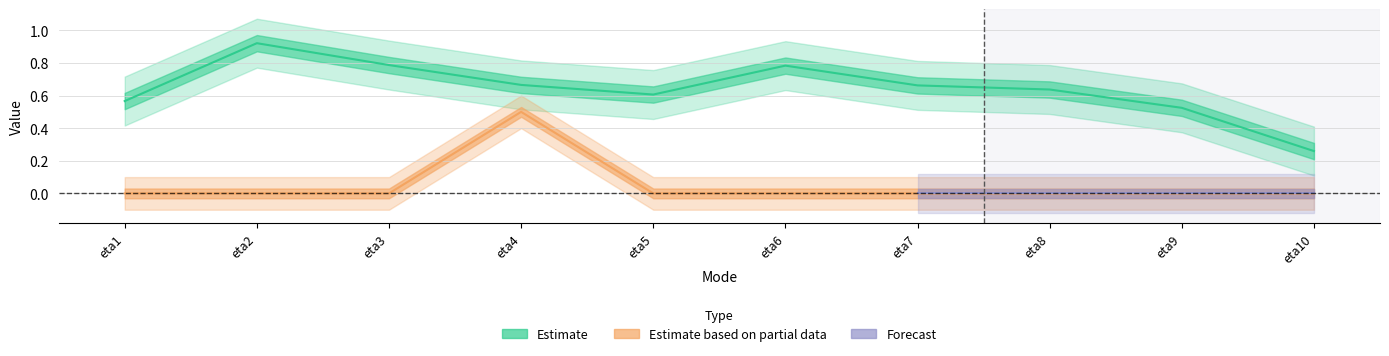

In Q, how many points are higher than both neighbors (excluding endpoints)?

1